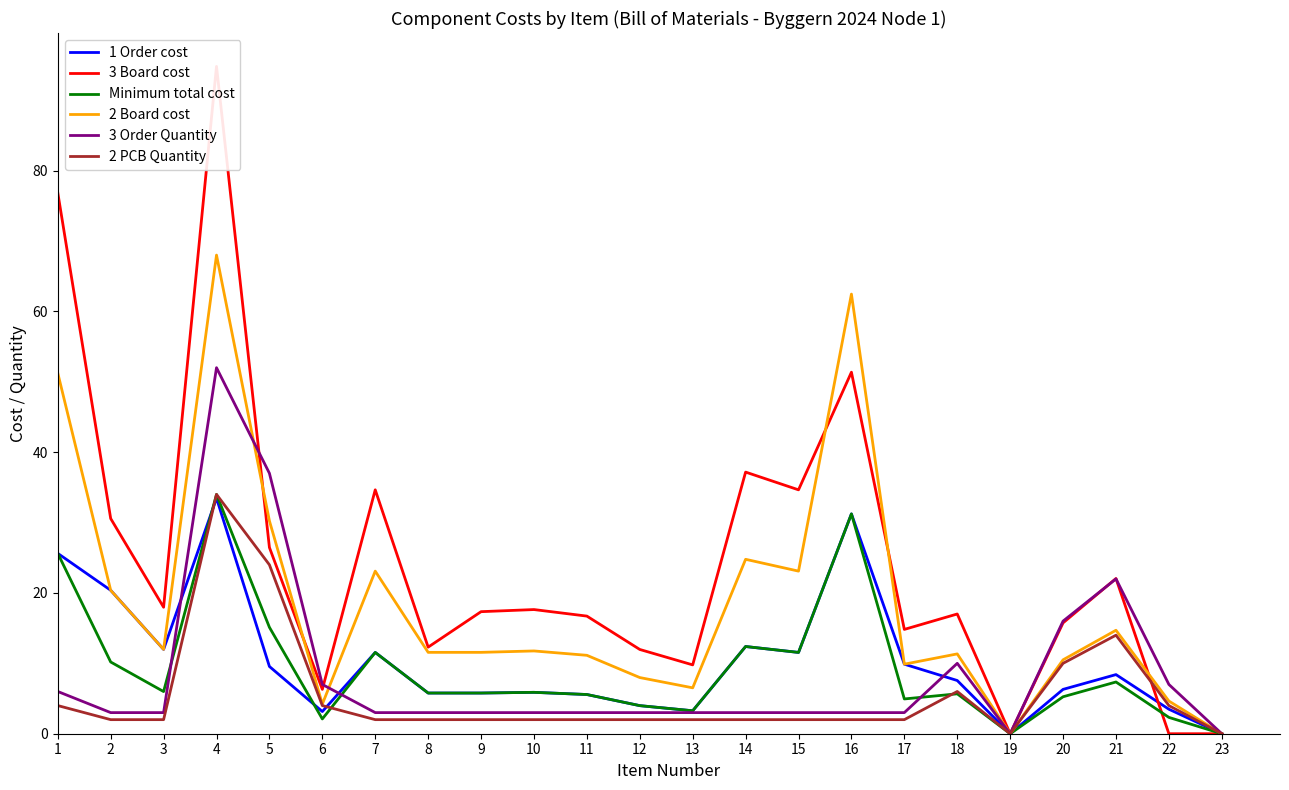

Rank the series at 11 from lowest to highest value.

2 PCB Quantity, 3 Order Quantity, 1 Order cost, Minimum total cost, 2 Board cost, 3 Board cost